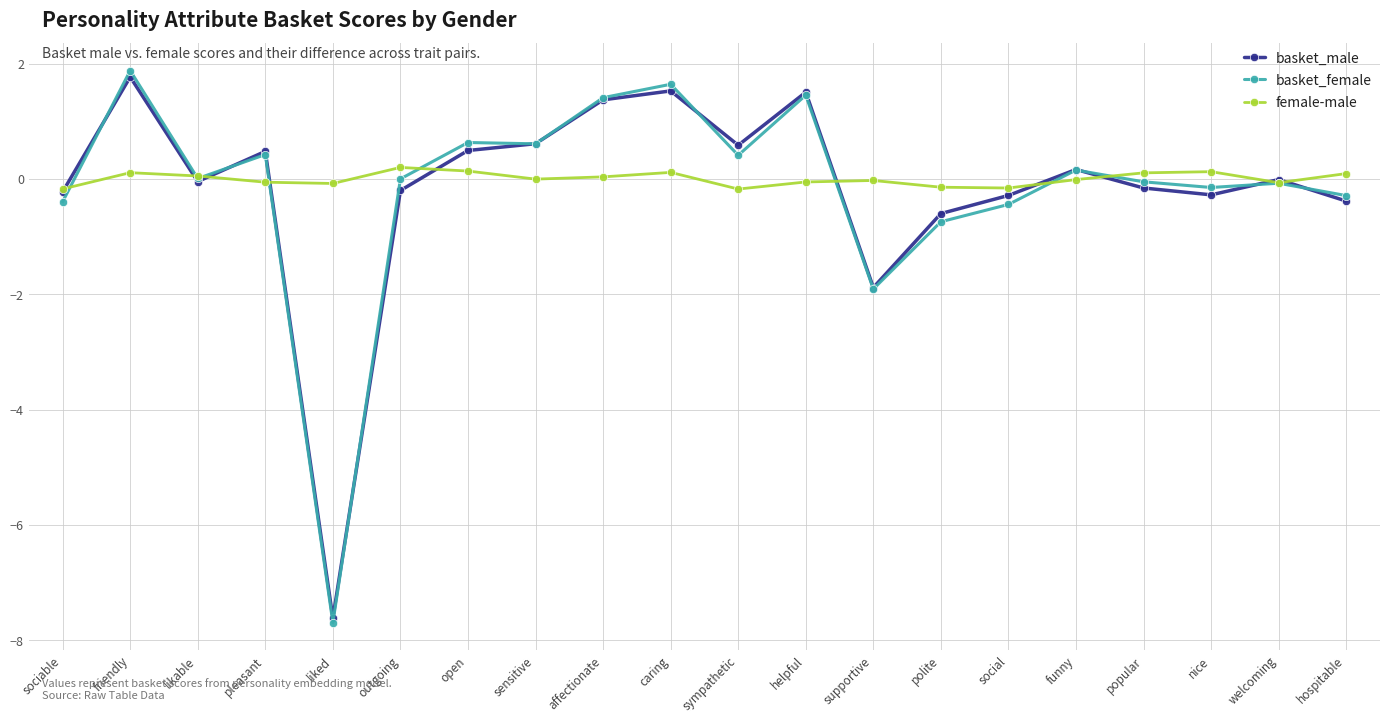

Which series has the largest range (max minus min)?

basket_female